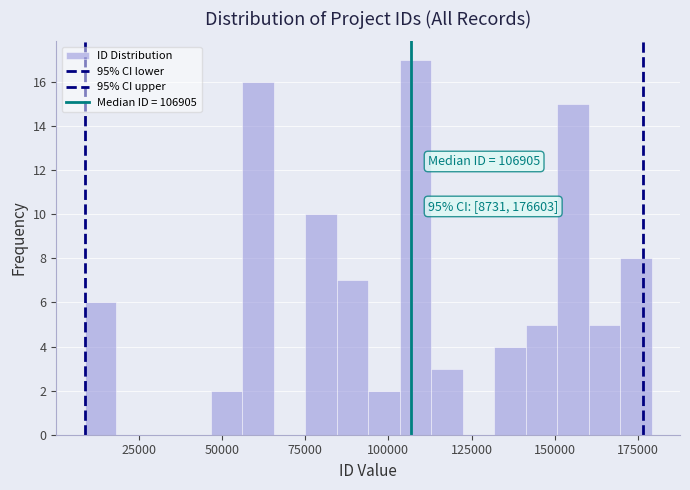

Around what value on the x-axis is the tallest bar? Give the approximate position of its centre, as read against the axis.

110000